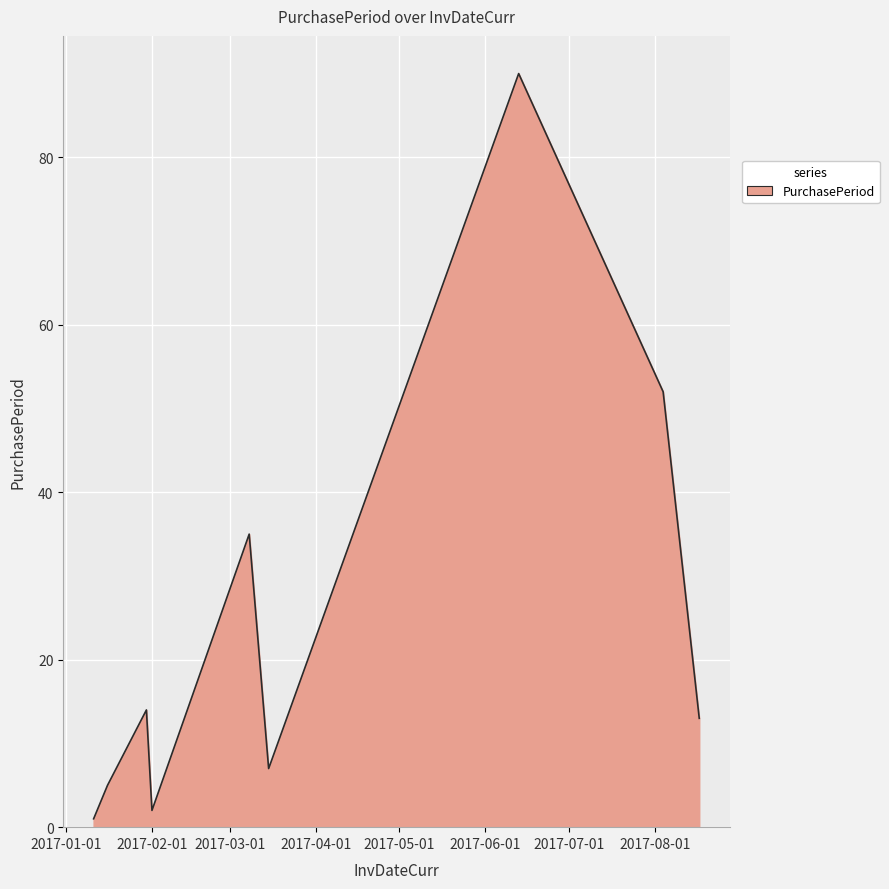

What is the greatest value displayed?

90